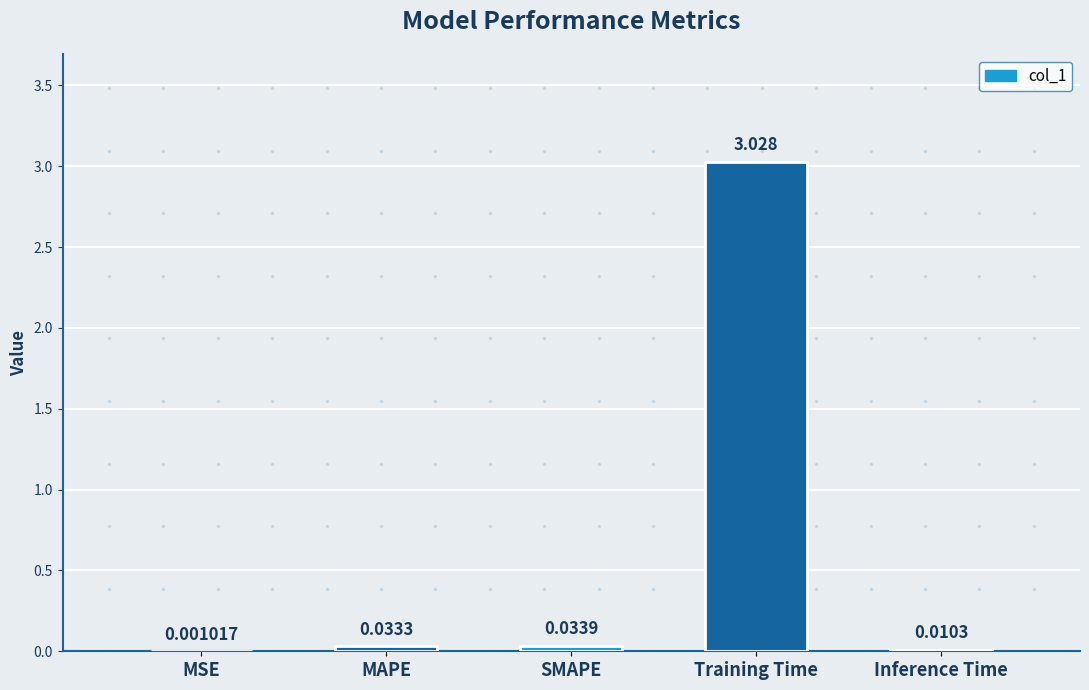

At which label is the value closest to 1?

SMAPE